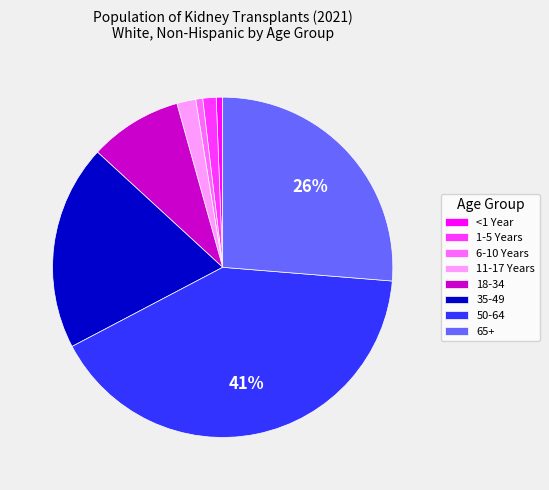

Combined, do 65+ and <1 Year account for over 50%?

No